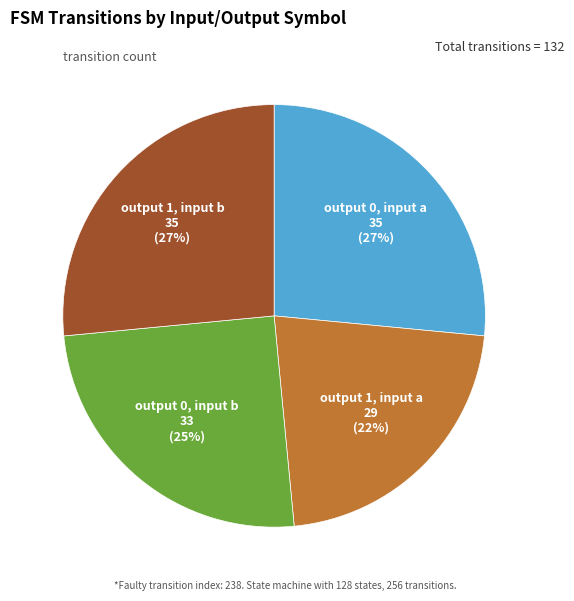

To the nearest percent, what portion does output 0, input a represent?

27%